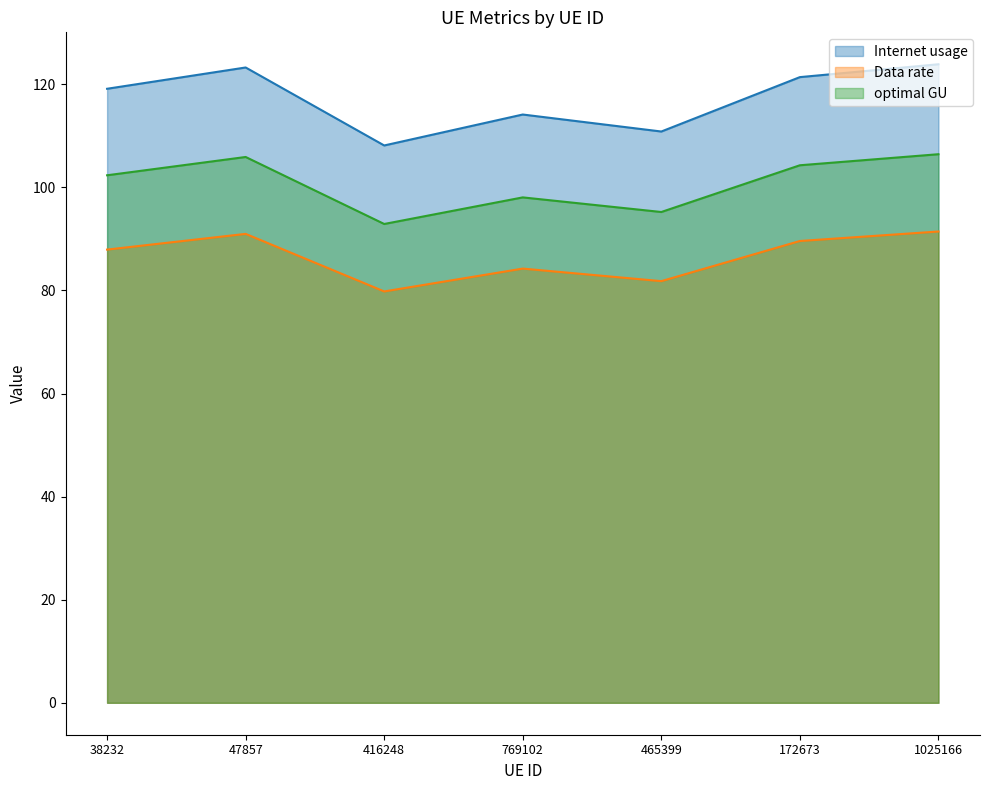

List the labels in order of Data rate value, smallest first.

416248, 465399, 769102, 38232, 172673, 47857, 1025166